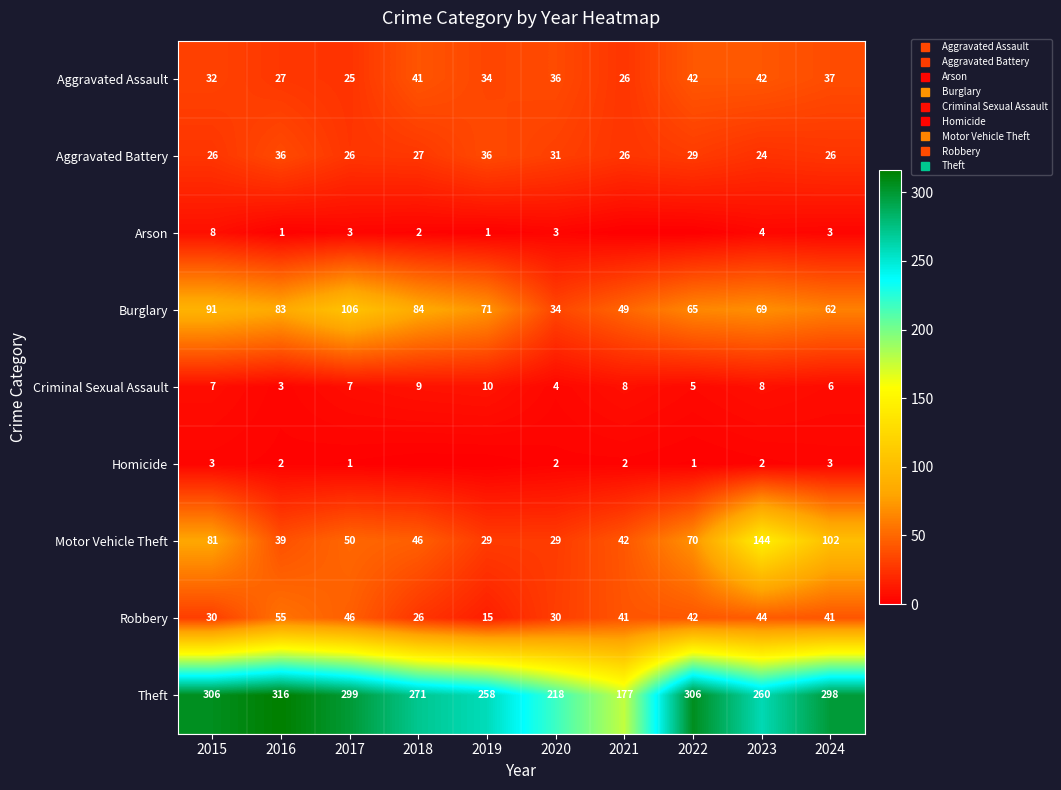

What is the difference between the maximum and minimum values in the Criminal Sexual Assault series?

7